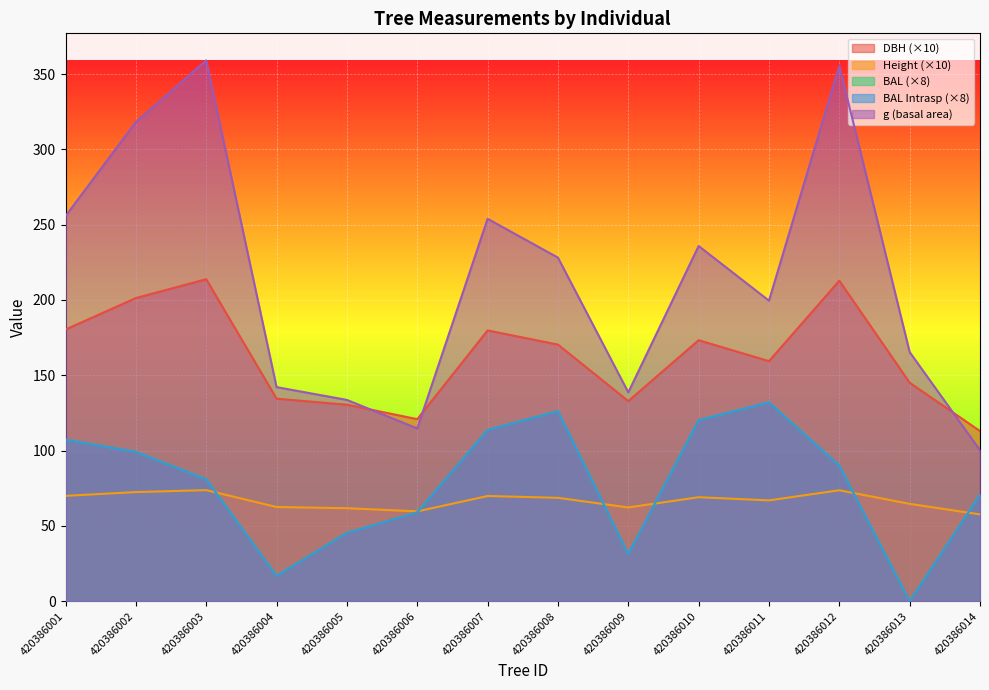

True or false: bal and g intersect in this chart.

False